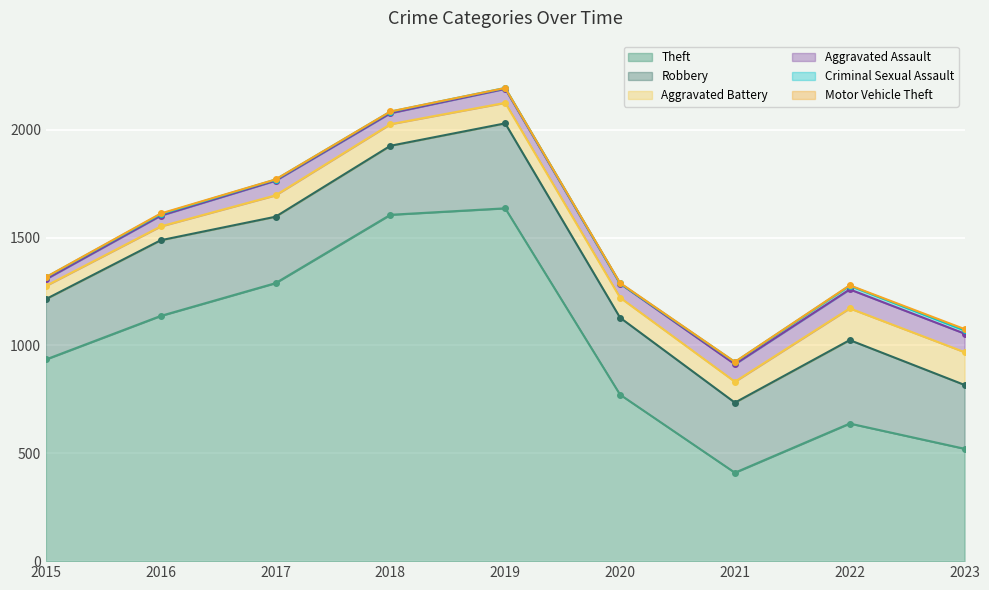

Which series changed the most between 2019 and 2023?

Theft